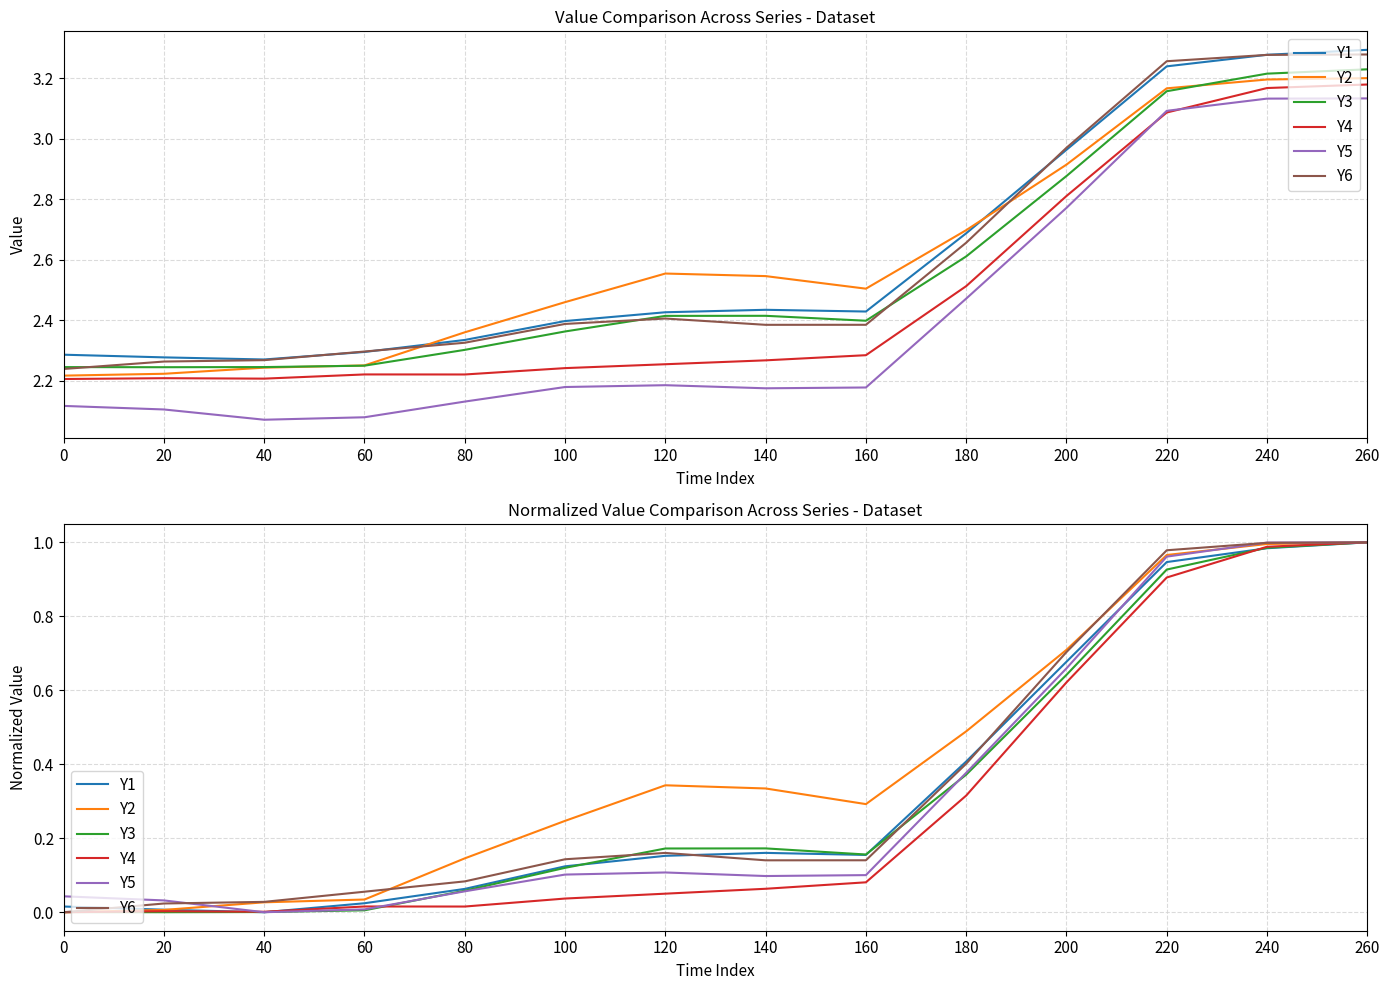

In Y2, how many points are lower than both neighbors (excluding endpoints)?

1